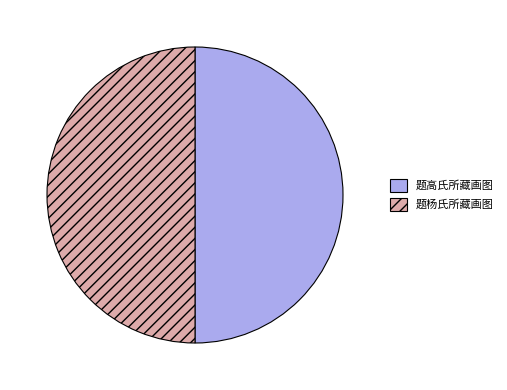

Combined, do 题高氏所藏画图 and 题杨氏所藏画图 account for over 50%?

Yes